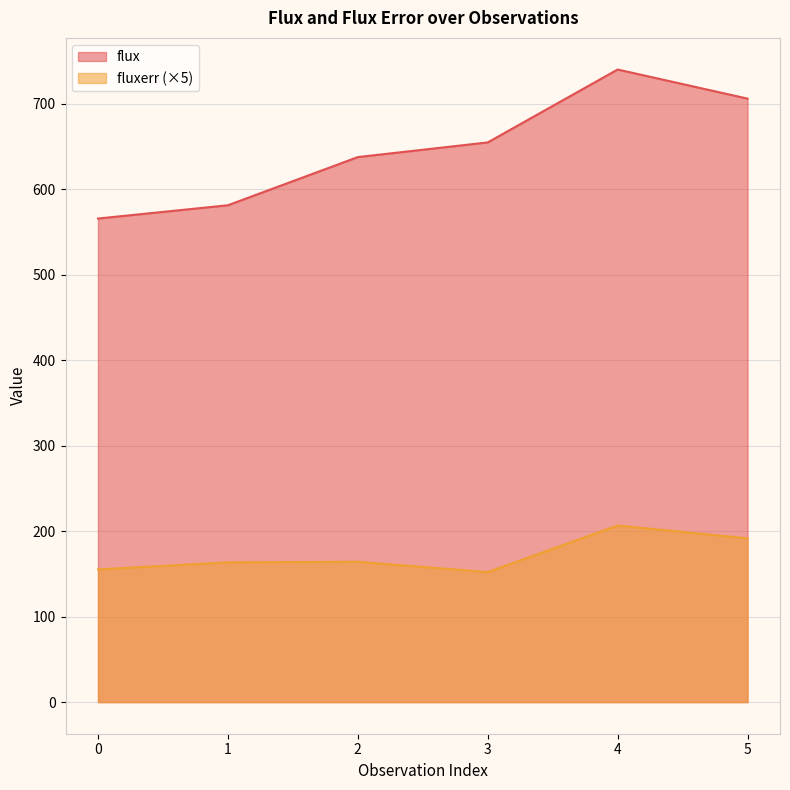

Rank the series at 3 from lowest to highest value.

fluxerr (×5), flux